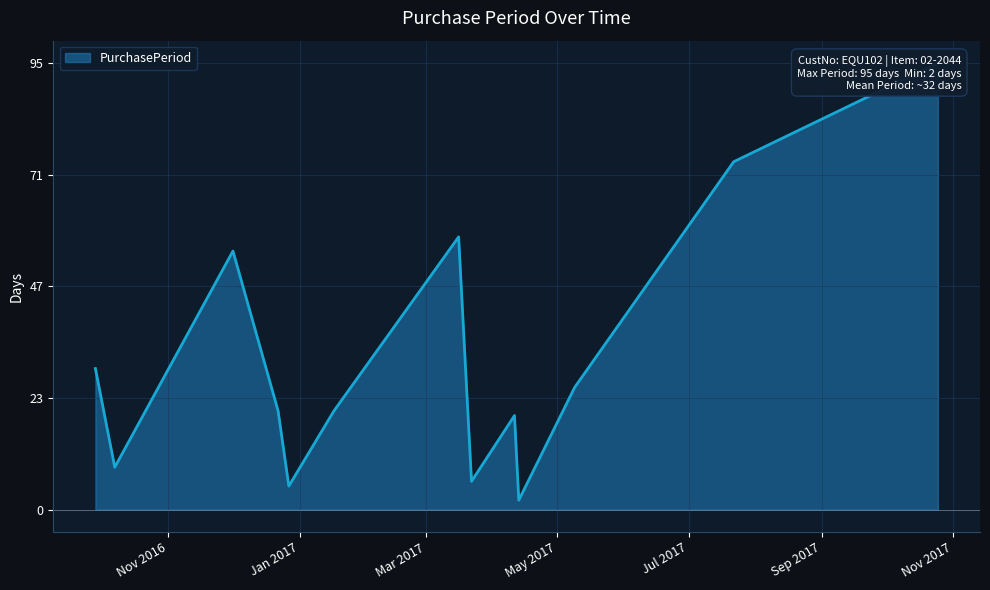

How many points are lower than both their immediate neighbors (excluding endpoints)?

4